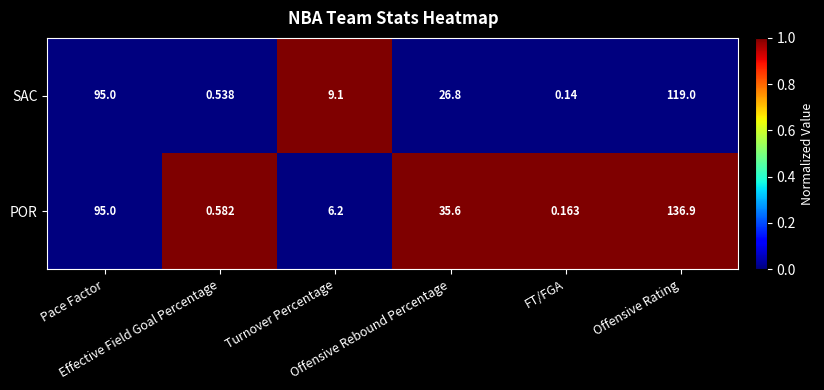

Rank the series by their maximum value, from highest to lowest.

POR, SAC